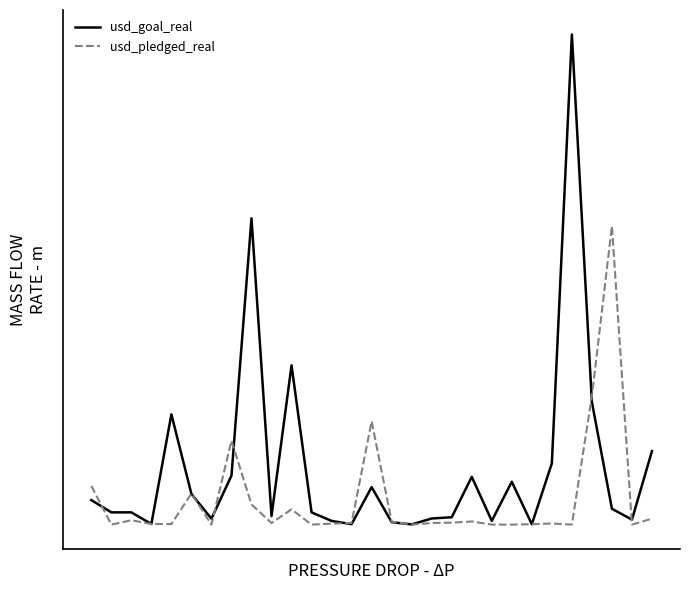

Which series has the largest range (max minus min)?

usd_goal_real